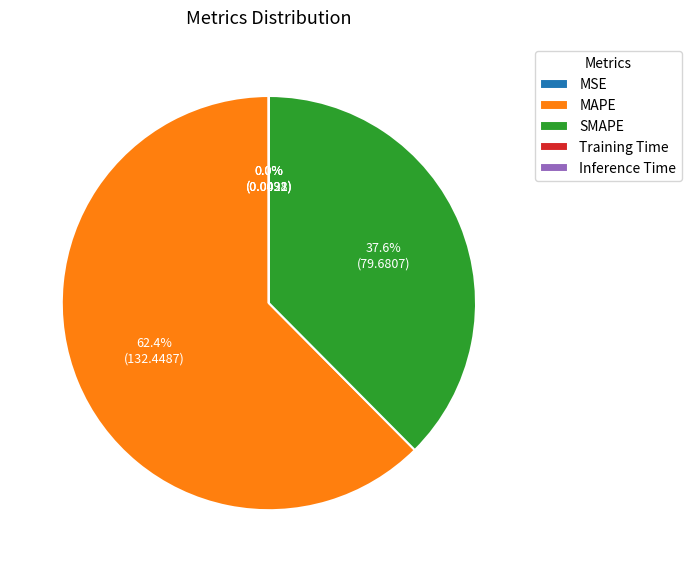

What portion of the pie excludes SMAPE?

62.4%